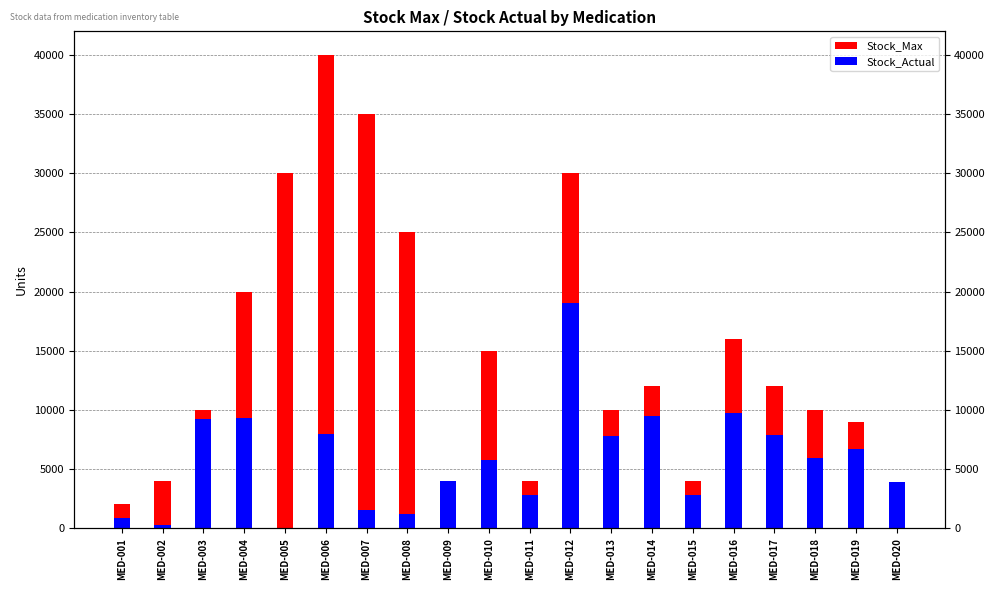

At which label is Stock_Max closest to 21000?

MED-004